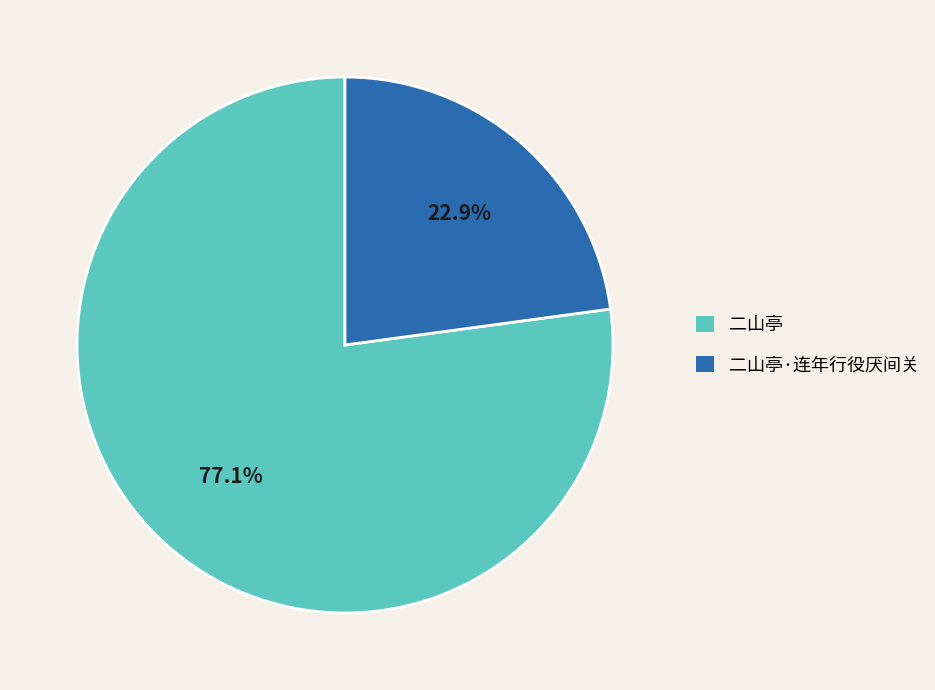

To the nearest percent, what is the average slice percentage?

50%